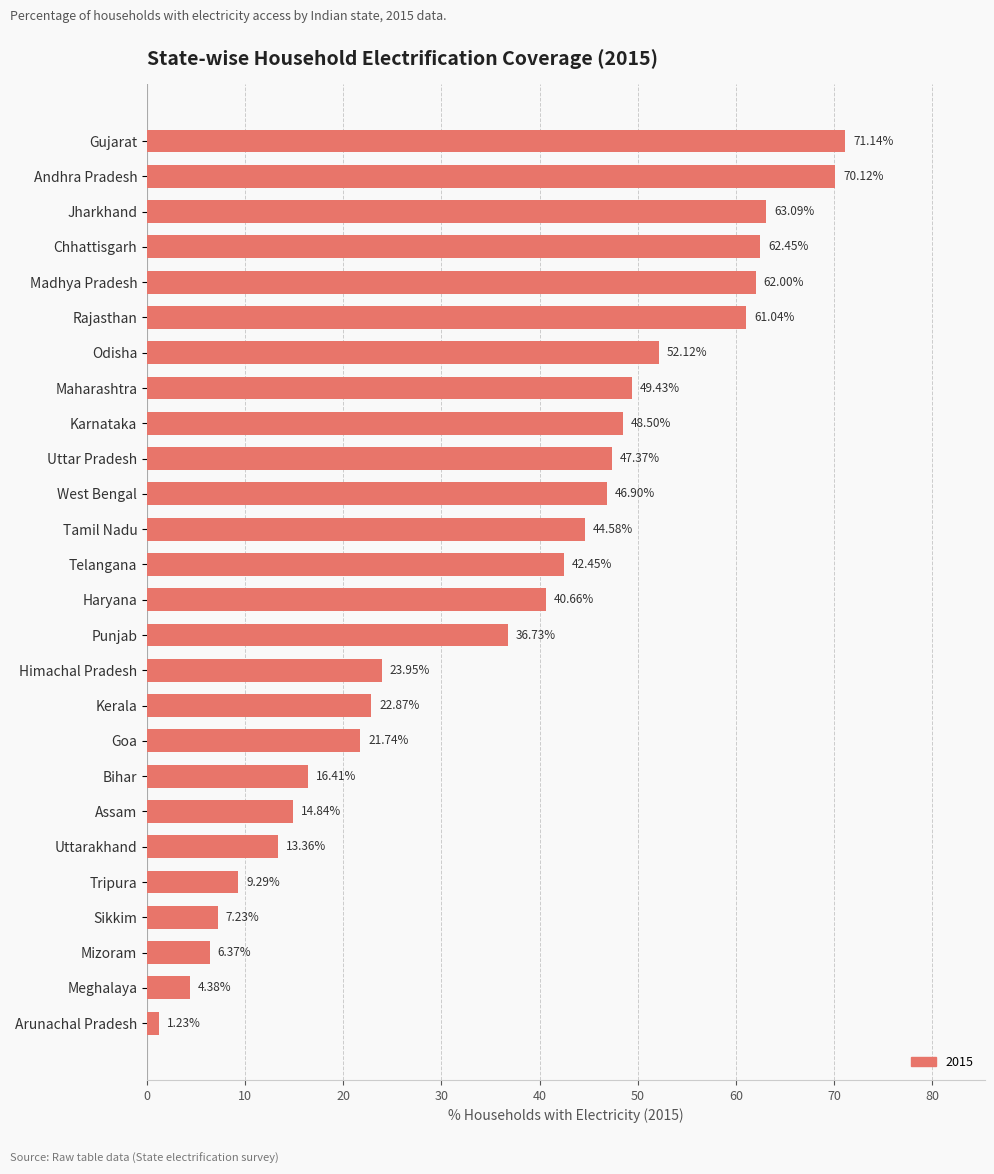

The value at Goa is 30.0. True or false?

False